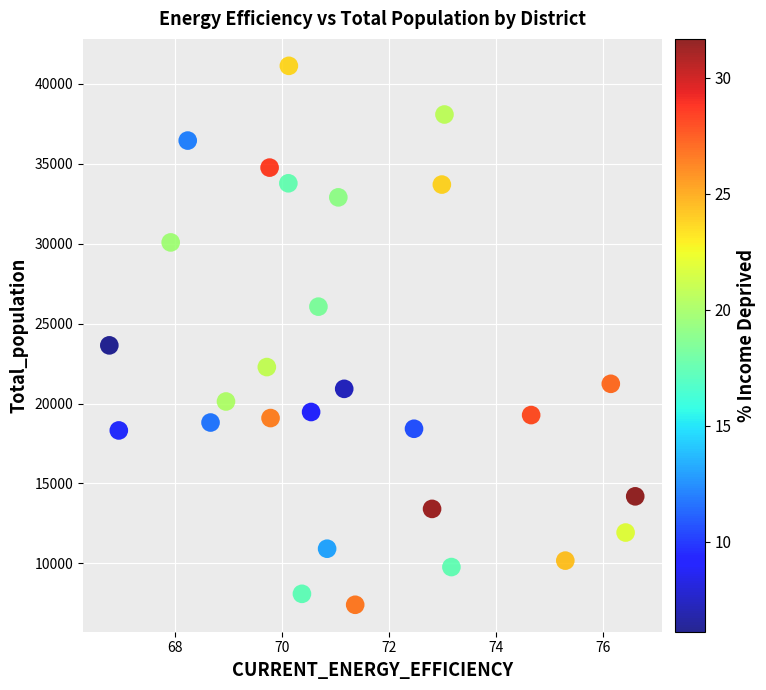

What is the range of Y values (max minus min)?

33702